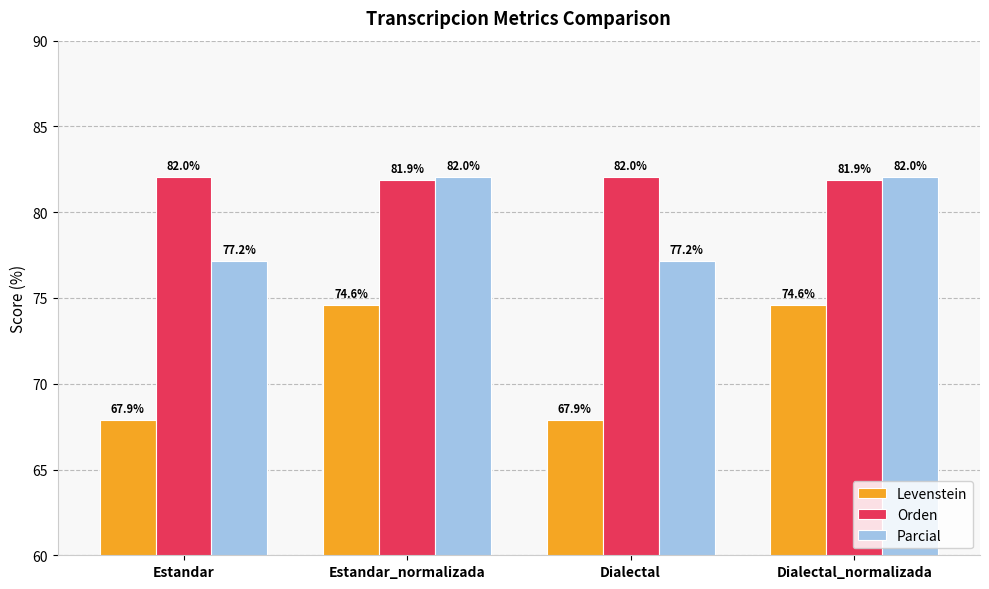

How many data points in Orden are above 82?

2